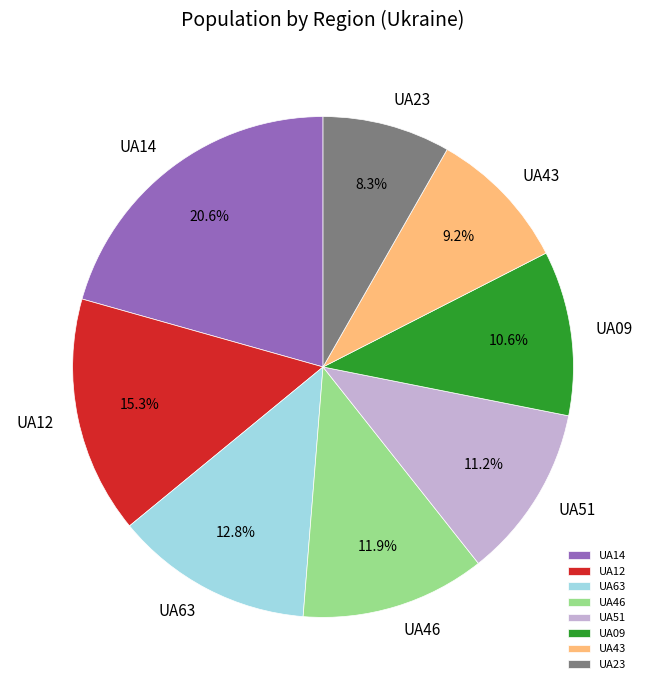

Is UA43 the majority of the pie?

No